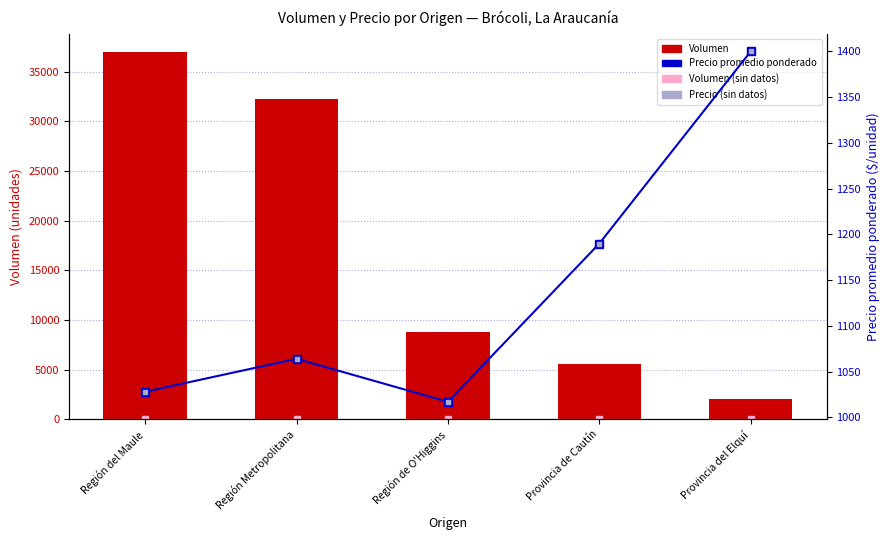

What are all the series names shown in the legend?

Volumen, Precio promedio ponderado